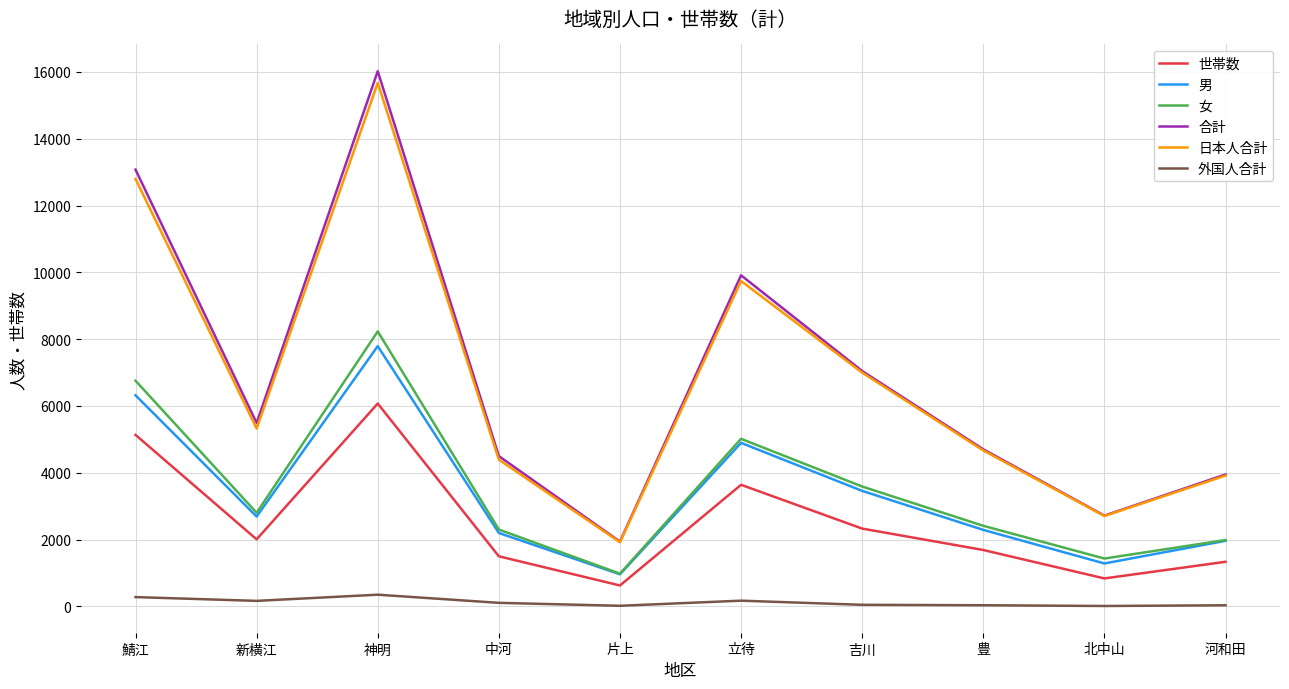

True or false: 外国人合計 and 合計 intersect in this chart.

False